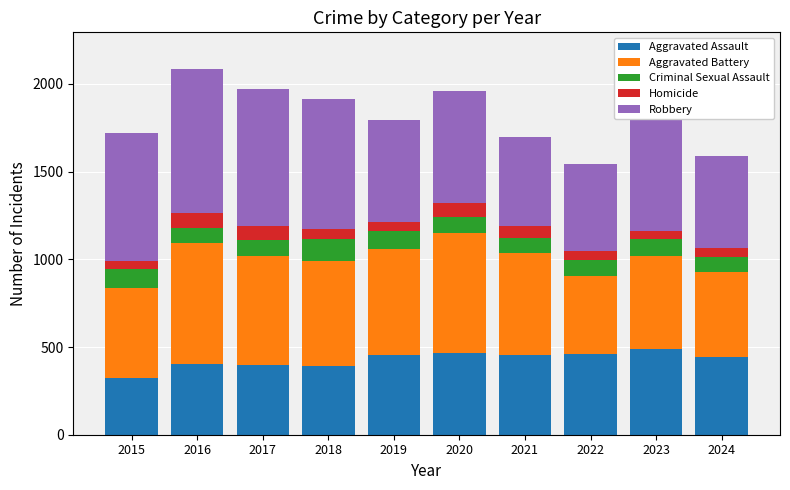

What is the lowest value of the Aggravated Assault series?

323